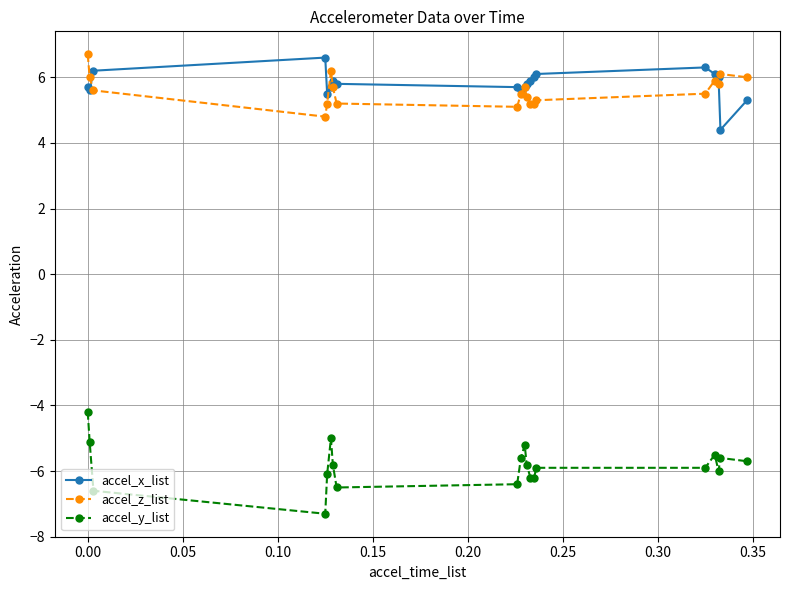

True or false: accel_x_list and accel_y_list intersect in this chart.

False